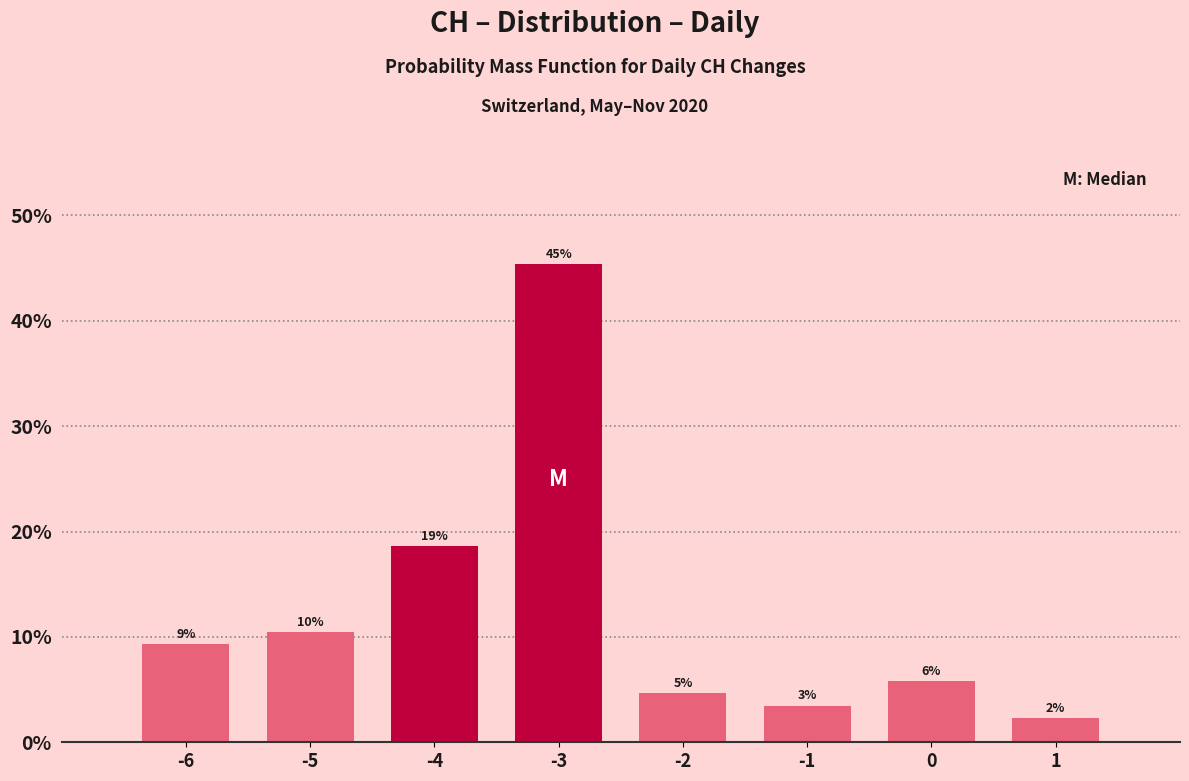

How many bars are there in total?

8